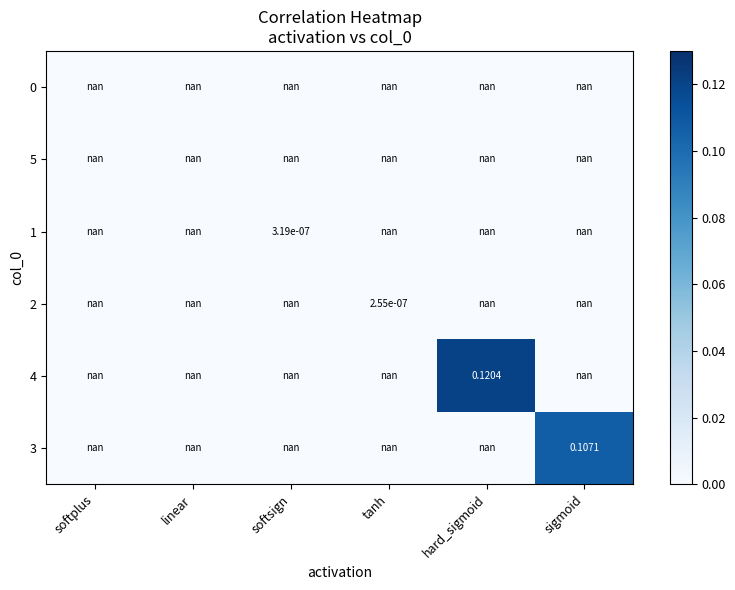

Is the value of 1 at sigmoid greater than the value of 2 at sigmoid?

No